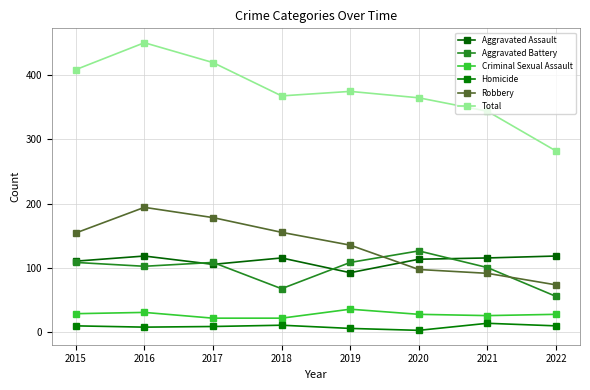

List the labels in order of Aggravated Battery value, largest first.

2020, 2015, 2017, 2019, 2016, 2021, 2018, 2022